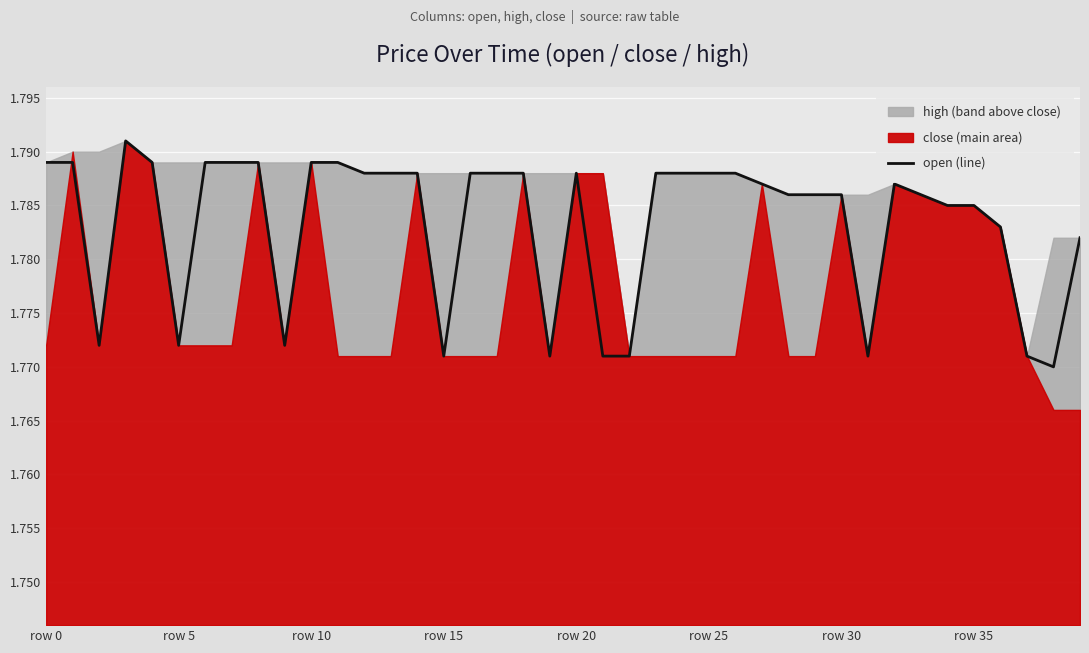

The value of open (line) at row 0 is 0.7. True or false?

False